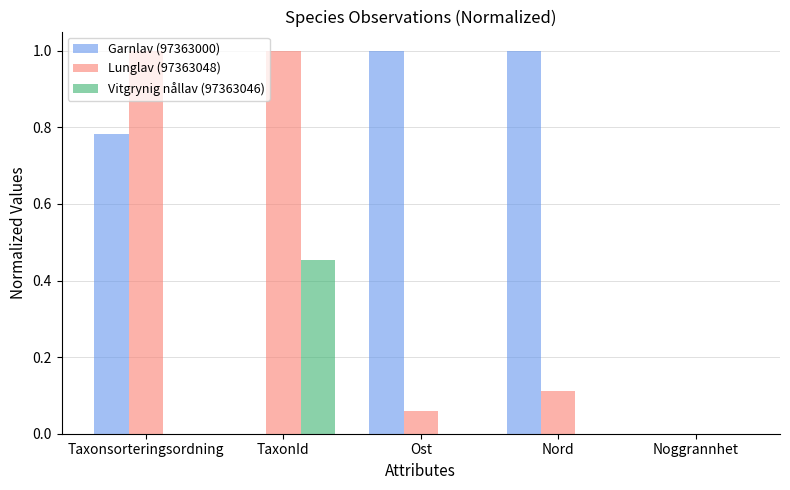

At which category is the sum across all series the highest?

Taxonsorteringsordning